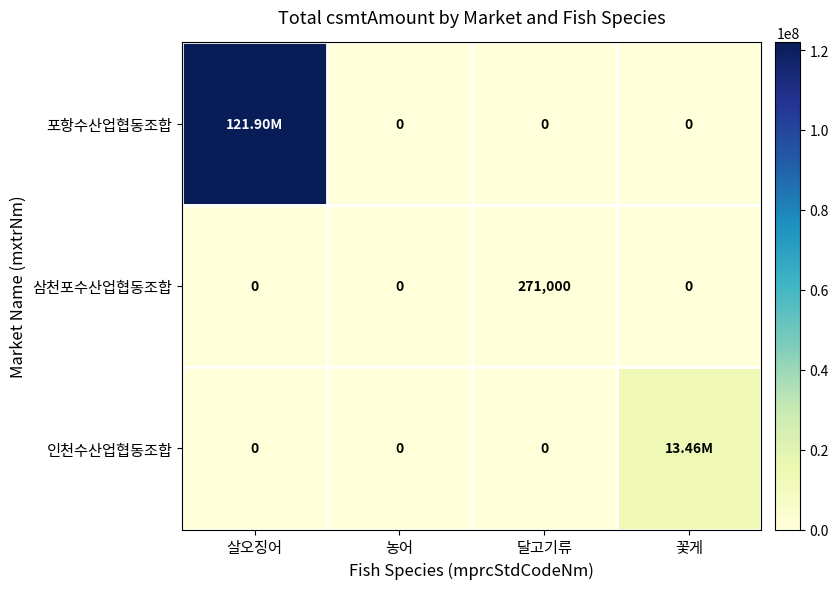

Which category has the highest value in the 삼천포수산업협동조합 series?

달고기류